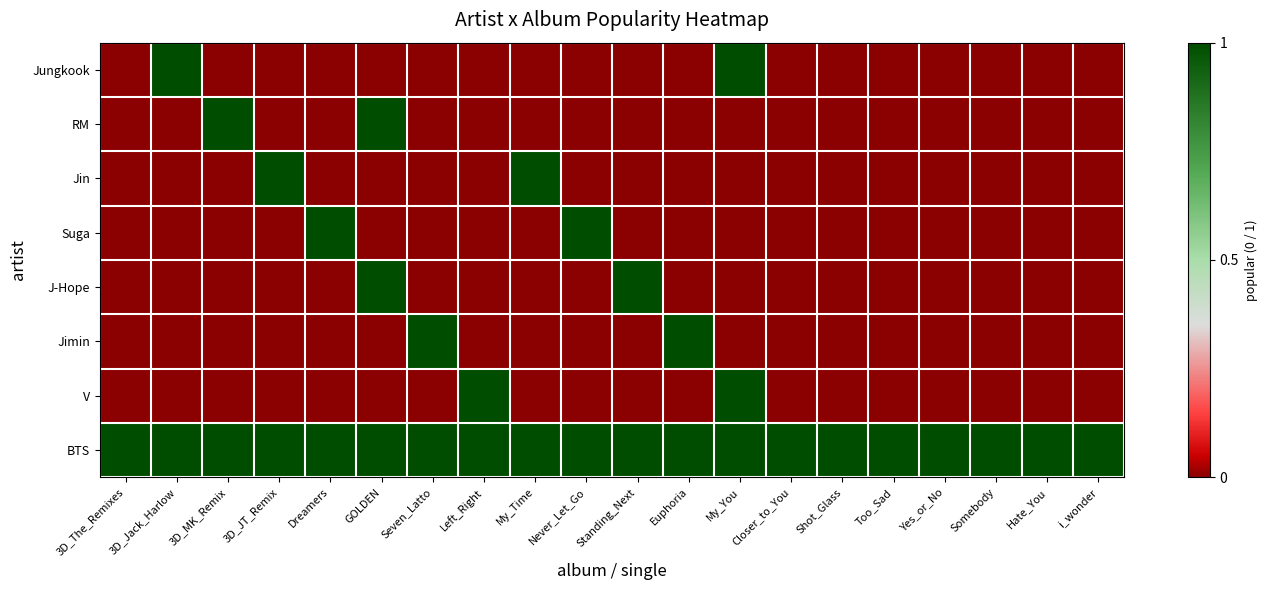

Reading left to right, what are all the values shown in this chart?

Jungkook: 3D_The_Remixes=0	3D_Jack_Harlow=1	3D_MK_Remix=0	3D_JT_Remix=0	Dreamers=0	GOLDEN=0	Seven_Latto=0	Left_Right=0	My_Time=0	Never_Let_Go=0	Standing_Next=0	Euphoria=0	My_You=1	Closer_to_You=0	Shot_Glass=0	Too_Sad=0	Yes_or_No=0	Somebody=0	Hate_You=0	i_wonder=0
RM: 3D_The_Remixes=0	3D_Jack_Harlow=0	3D_MK_Remix=1	3D_JT_Remix=0	Dreamers=0	GOLDEN=1	Seven_Latto=0	Left_Right=0	My_Time=0	Never_Let_Go=0	Standing_Next=0	Euphoria=0	My_You=0	Closer_to_You=0	Shot_Glass=0	Too_Sad=0	Yes_or_No=0	Somebody=0	Hate_You=0	i_wonder=0
Jin: 3D_The_Remixes=0	3D_Jack_Harlow=0	3D_MK_Remix=0	3D_JT_Remix=1	Dreamers=0	GOLDEN=0	Seven_Latto=0	Left_Right=0	My_Time=1	Never_Let_Go=0	Standing_Next=0	Euphoria=0	My_You=0	Closer_to_You=0	Shot_Glass=0	Too_Sad=0	Yes_or_No=0	Somebody=0	Hate_You=0	i_wonder=0
Suga: 3D_The_Remixes=0	3D_Jack_Harlow=0	3D_MK_Remix=0	3D_JT_Remix=0	Dreamers=1	GOLDEN=0	Seven_Latto=0	Left_Right=0	My_Time=0	Never_Let_Go=1	Standing_Next=0	Euphoria=0	My_You=0	Closer_to_You=0	Shot_Glass=0	Too_Sad=0	Yes_or_No=0	Somebody=0	Hate_You=0	i_wonder=0
J-Hope: 3D_The_Remixes=0	3D_Jack_Harlow=0	3D_MK_Remix=0	3D_JT_Remix=0	Dreamers=0	GOLDEN=1	Seven_Latto=0	Left_Right=0	My_Time=0	Never_Let_Go=0	Standing_Next=1	Euphoria=0	My_You=0	Closer_to_You=0	Shot_Glass=0	Too_Sad=0	Yes_or_No=0	Somebody=0	Hate_You=0	i_wonder=0
Jimin: 3D_The_Remixes=0	3D_Jack_Harlow=0	3D_MK_Remix=0	3D_JT_Remix=0	Dreamers=0	GOLDEN=0	Seven_Latto=1	Left_Right=0	My_Time=0	Never_Let_Go=0	Standing_Next=0	Euphoria=1	My_You=0	Closer_to_You=0	Shot_Glass=0	Too_Sad=0	Yes_or_No=0	Somebody=0	Hate_You=0	i_wonder=0
V: 3D_The_Remixes=0	3D_Jack_Harlow=0	3D_MK_Remix=0	3D_JT_Remix=0	Dreamers=0	GOLDEN=0	Seven_Latto=0	Left_Right=1	My_Time=0	Never_Let_Go=0	Standing_Next=0	Euphoria=0	My_You=1	Closer_to_You=0	Shot_Glass=0	Too_Sad=0	Yes_or_No=0	Somebody=0	Hate_You=0	i_wonder=0
BTS: 3D_The_Remixes=1	3D_Jack_Harlow=1	3D_MK_Remix=1	3D_JT_Remix=1	Dreamers=1	GOLDEN=1	Seven_Latto=1	Left_Right=1	My_Time=1	Never_Let_Go=1	Standing_Next=1	Euphoria=1	My_You=1	Closer_to_You=1	Shot_Glass=1	Too_Sad=1	Yes_or_No=1	Somebody=1	Hate_You=1	i_wonder=1